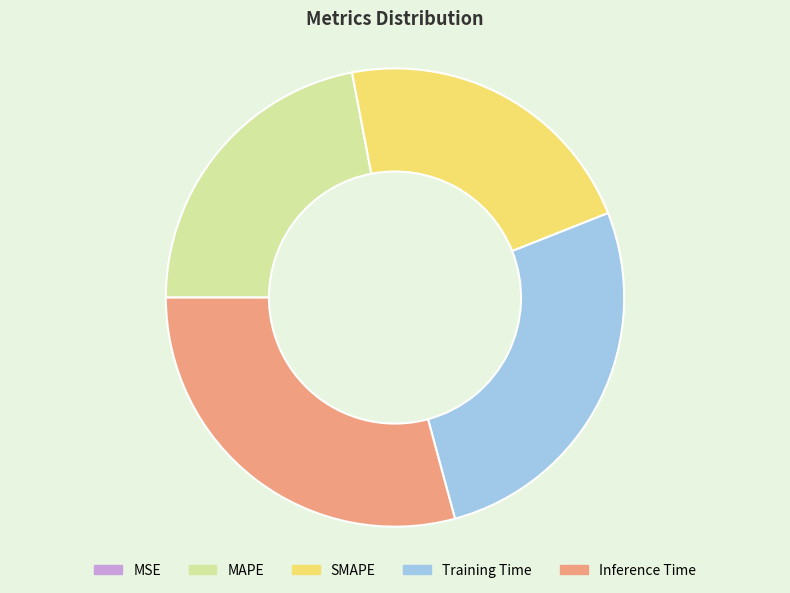

Which has a higher value, Inference Time or SMAPE?

Inference Time